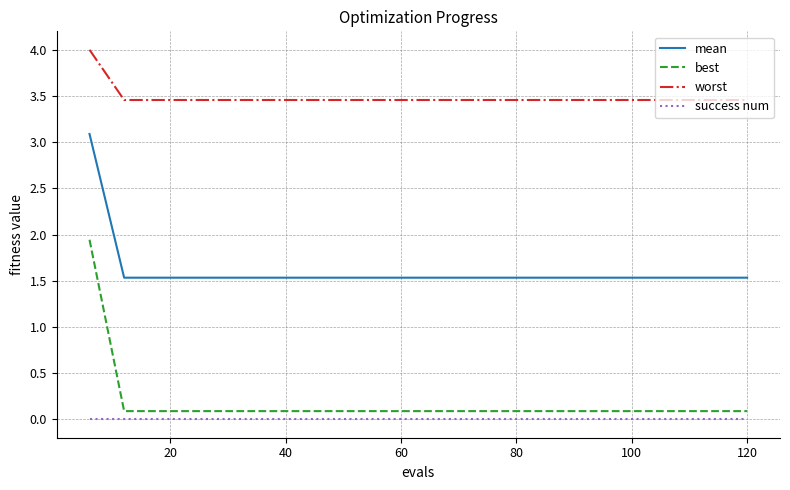

List the series in order of their peak value, lowest first.

success num, best, mean, worst